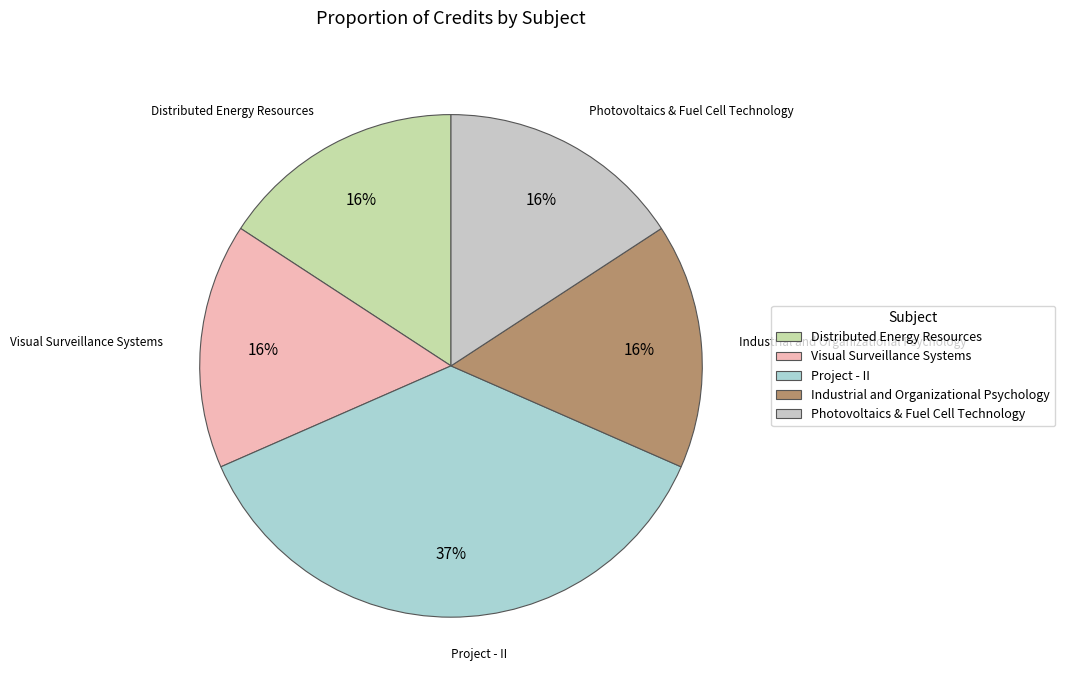

Is it true that Distributed Energy Resources is 21% of the pie?

False